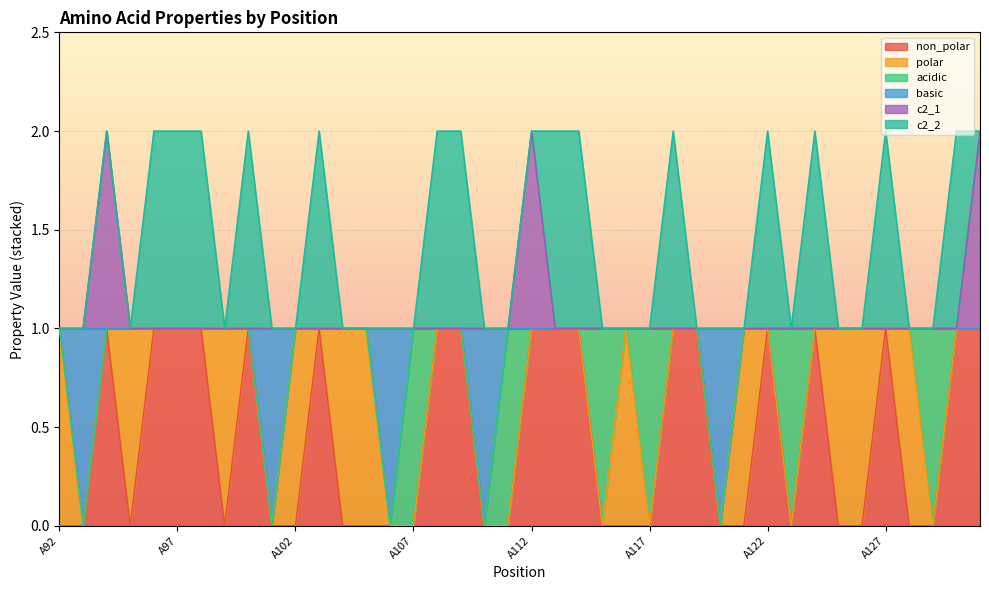

True or false: non_polar and c2_1 intersect in this chart.

False